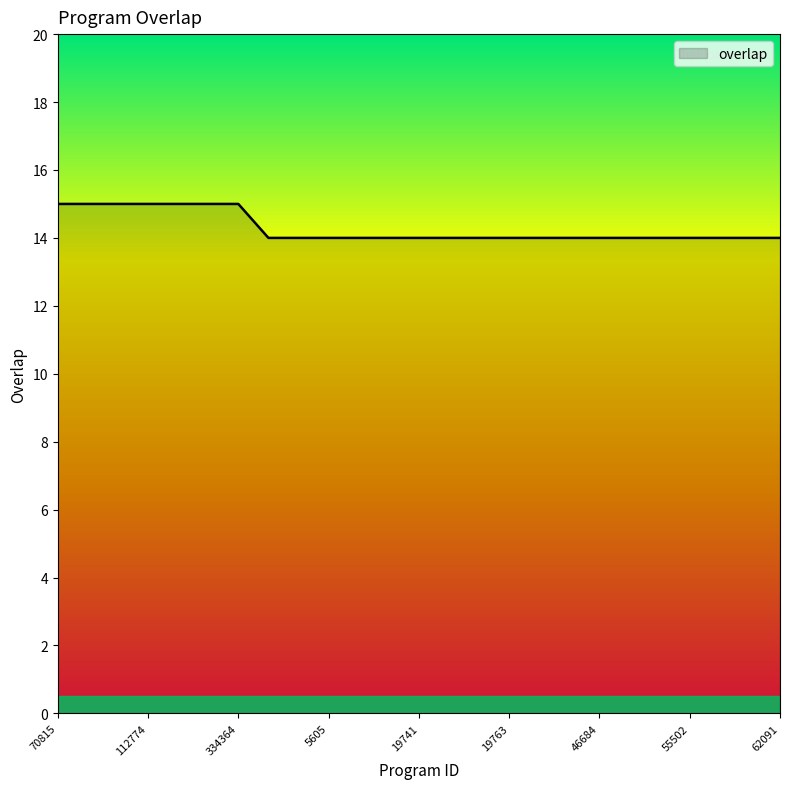

Count the values in the range 14 to 15.

25